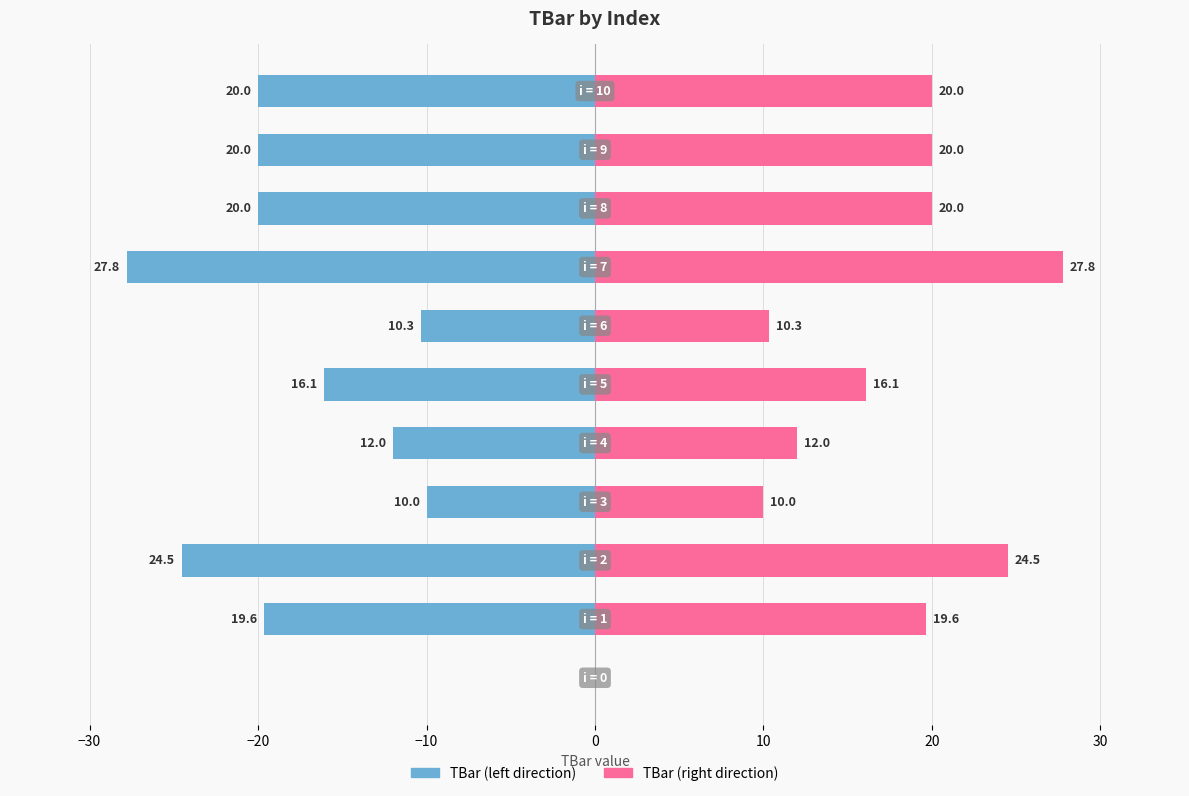

At 9, list the series in order from largest to smallest.

TBar (right), TBar (left)